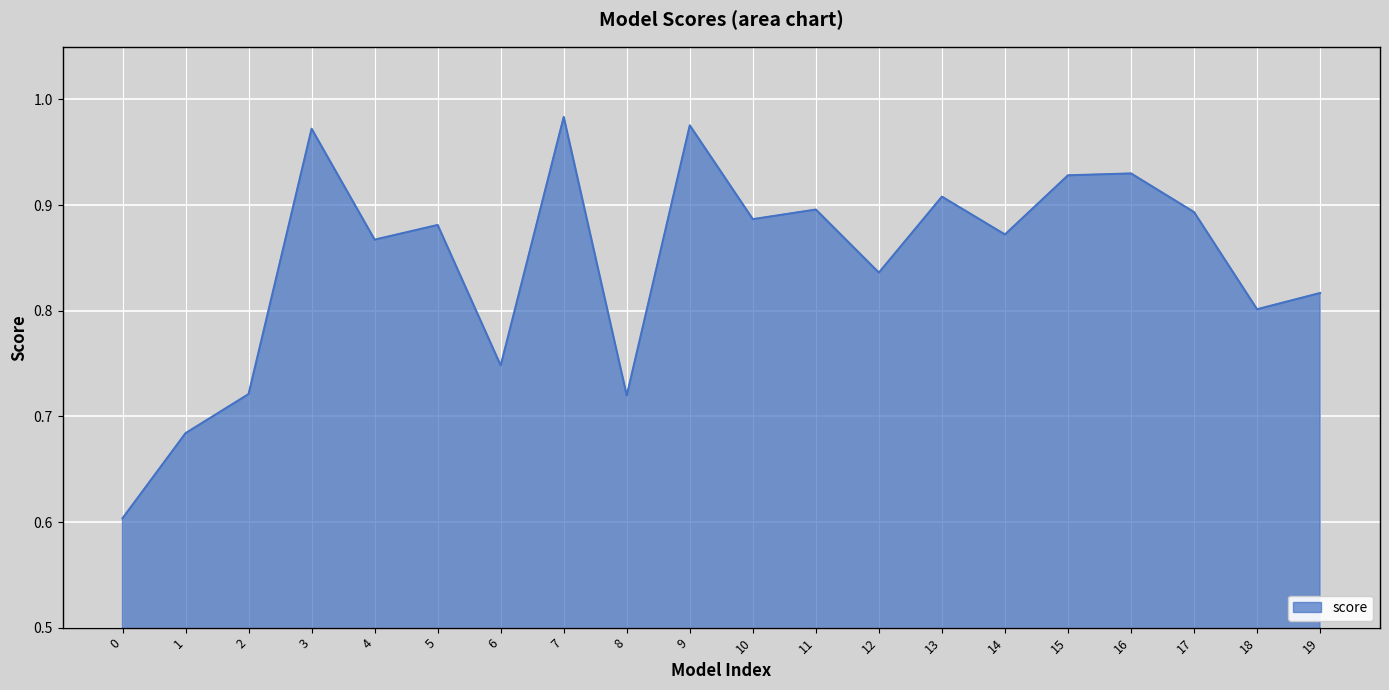

True or false: the data shows 1.2 at 10.

False